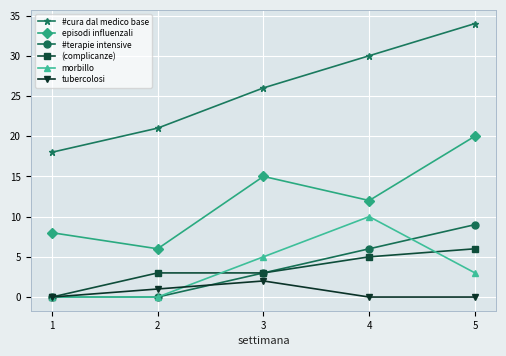

True or false: #terapie intensive has more than 0 points higher than both neighbors.

False